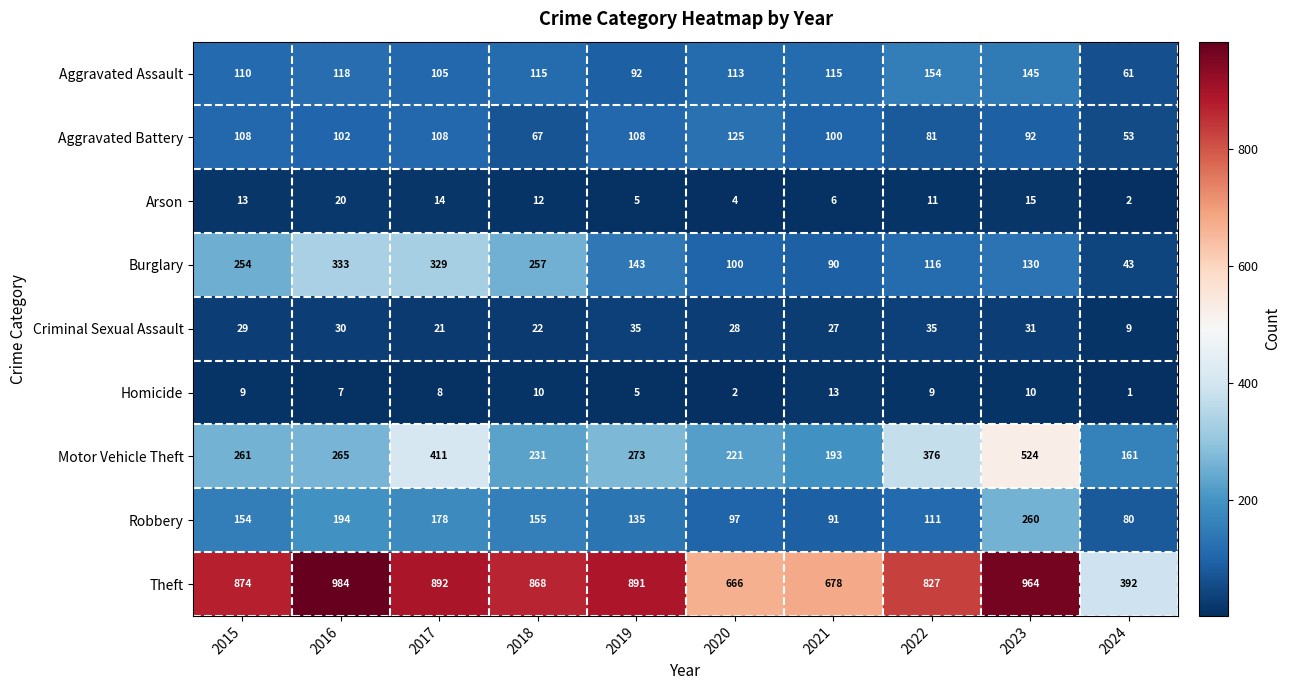

What is the approximate value of Burglary at 2022, to the nearest 50?

100